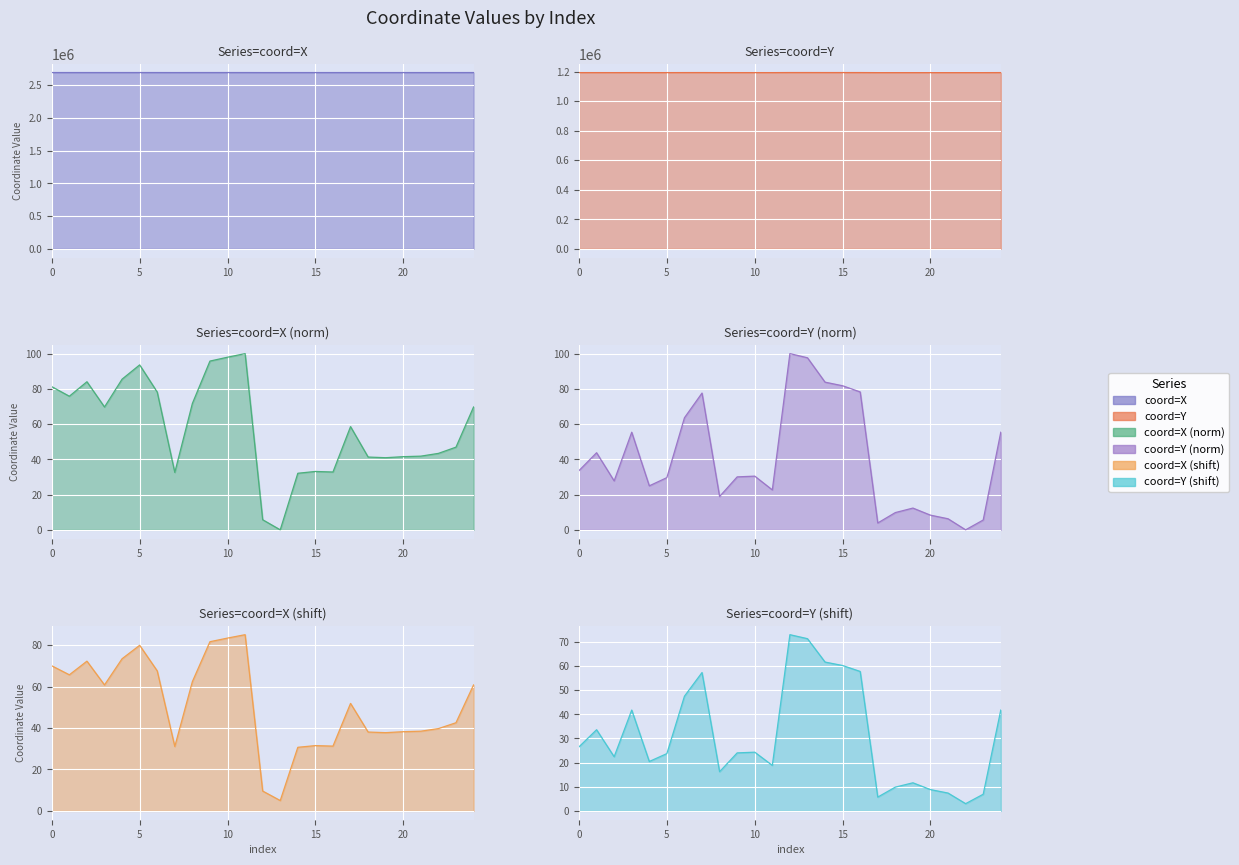

How many series are shown in this chart?

6